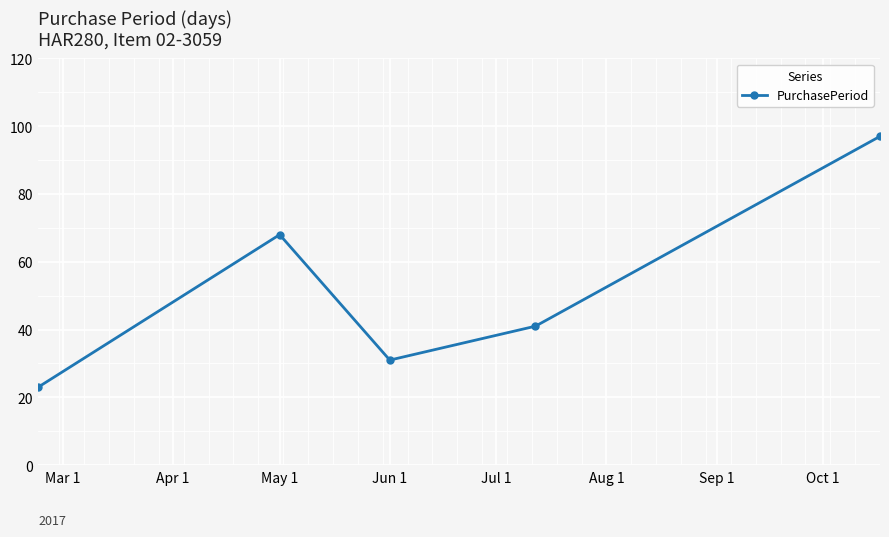

What is the value of the 3rd point from the left?

31